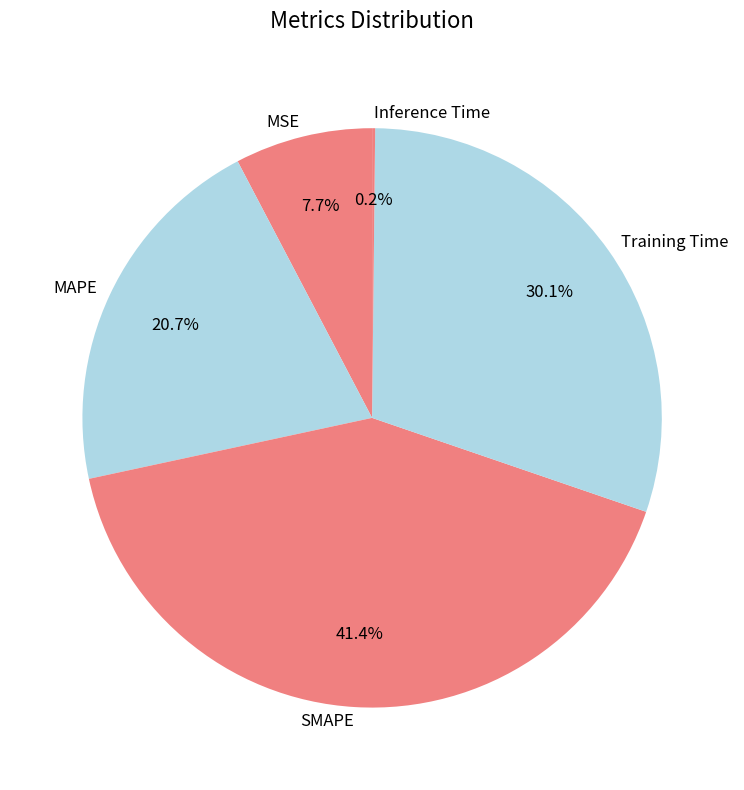

Approximately how many times larger is the value at MAPE compared to Training Time?

0.7